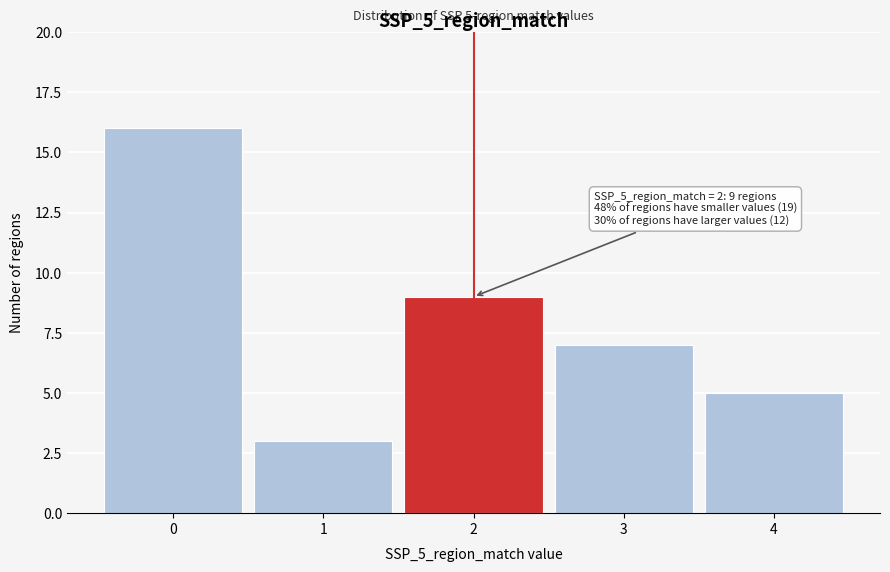

Reading left to right, transcribe all the data shown in this chart.

0=16	1=3	2=9	3=7	4=5